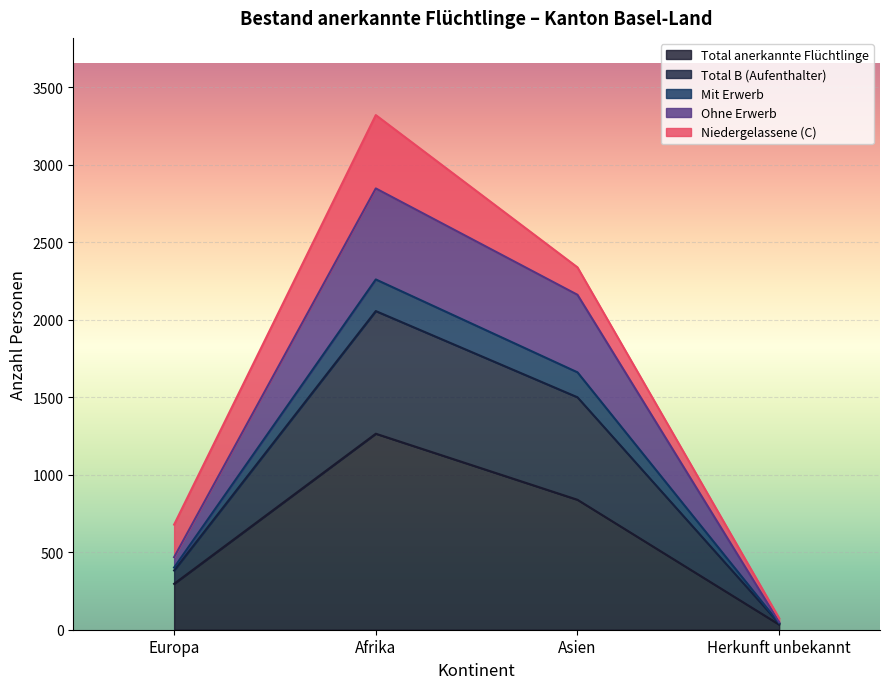

Rank the categories by Total anerkannte Flüchtlinge value from highest to lowest.

Afrika, Asien, Europa, Herkunft unbekannt